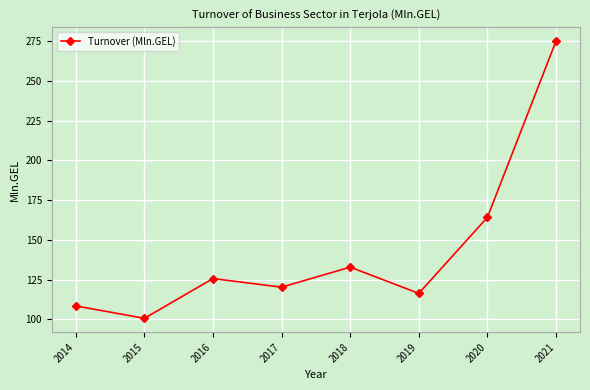

How many lines are shown in the chart?

1